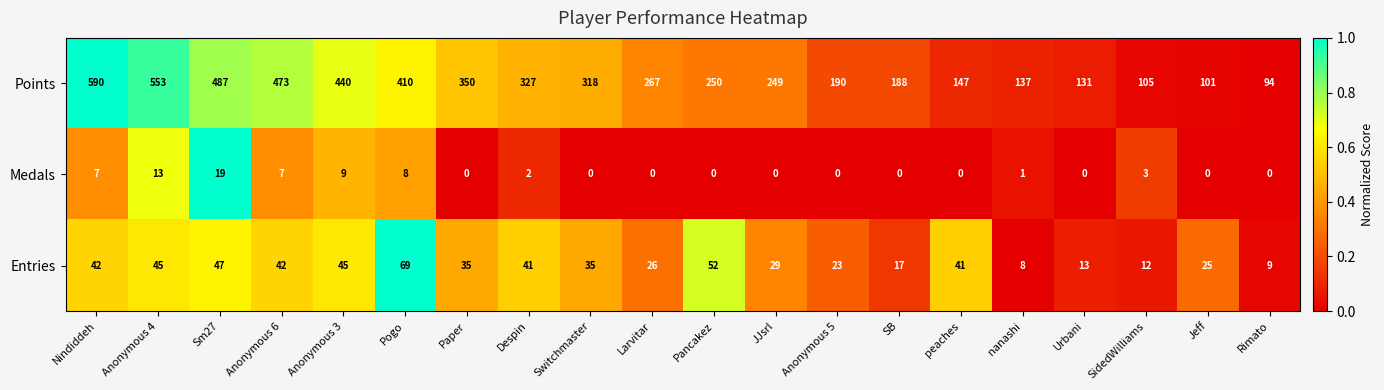

What is the maximum value shown in the chart?

590